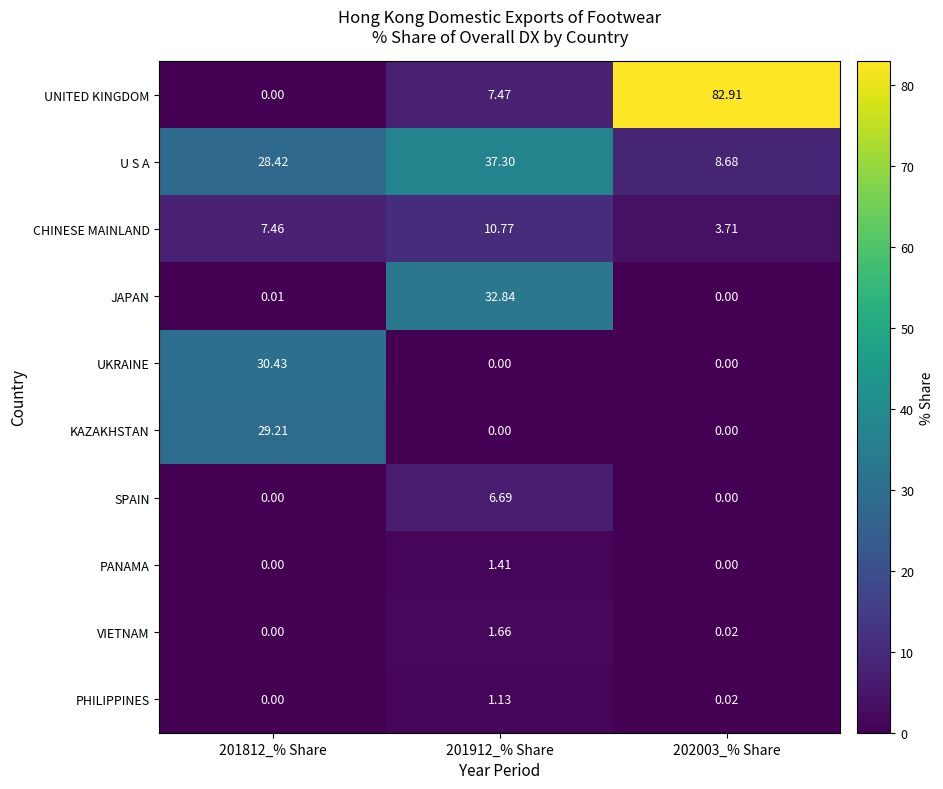

Is the value of UNITED KINGDOM at 201812_% Share greater than the value of UKRAINE at 201812_% Share?

No